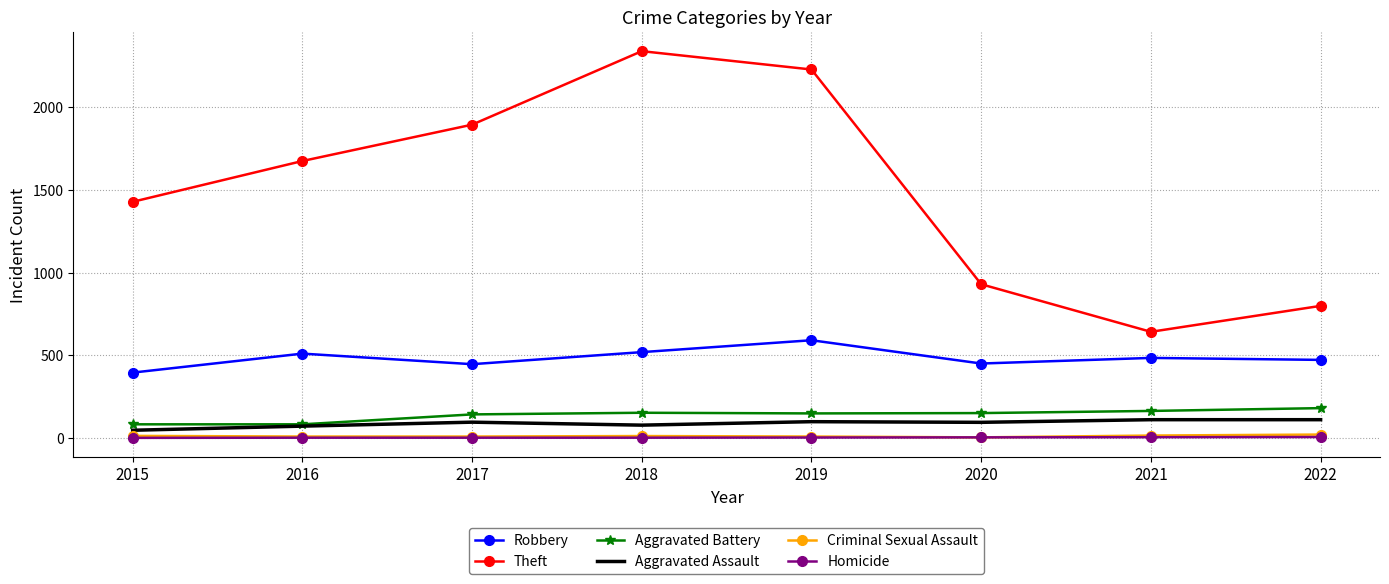

Is the value of Theft at 2015 greater than the value of Aggravated Battery at 2017?

Yes